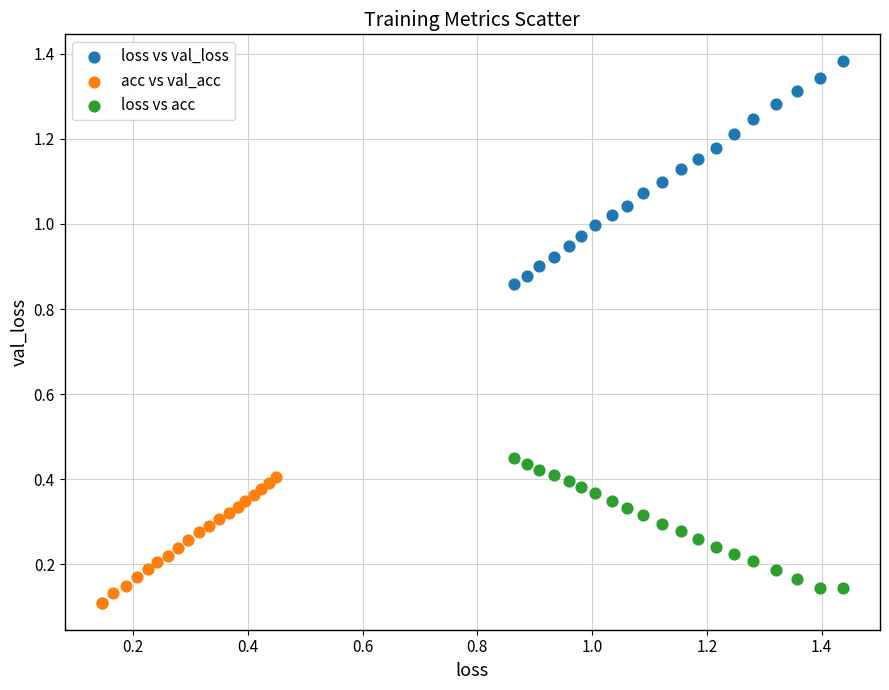

Which series has the largest Y range (max minus min)?

loss vs val_loss